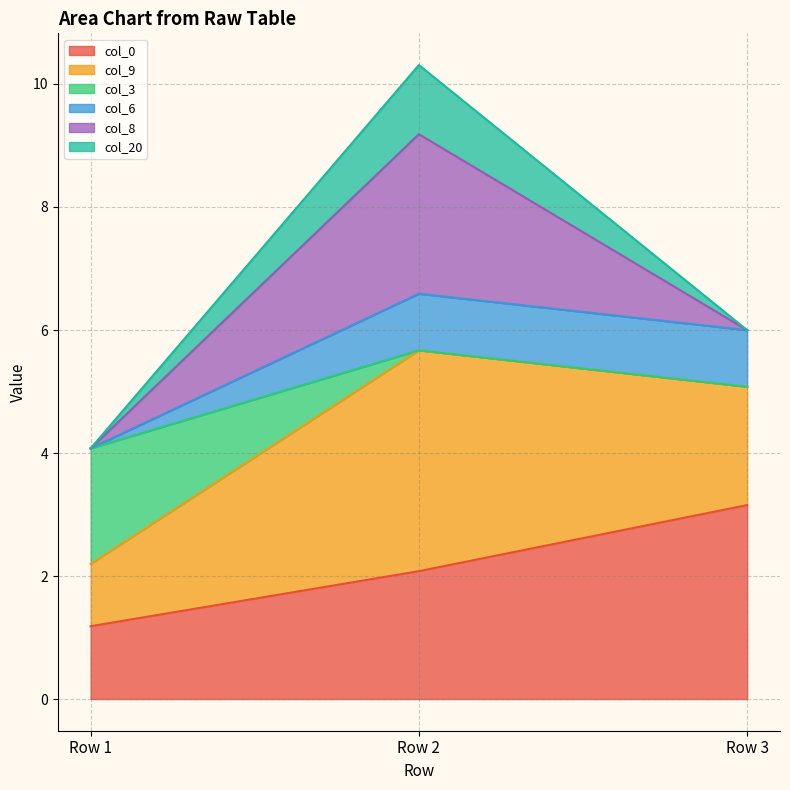

The value of col_0 at Row 3 is 3.2. True or false?

True